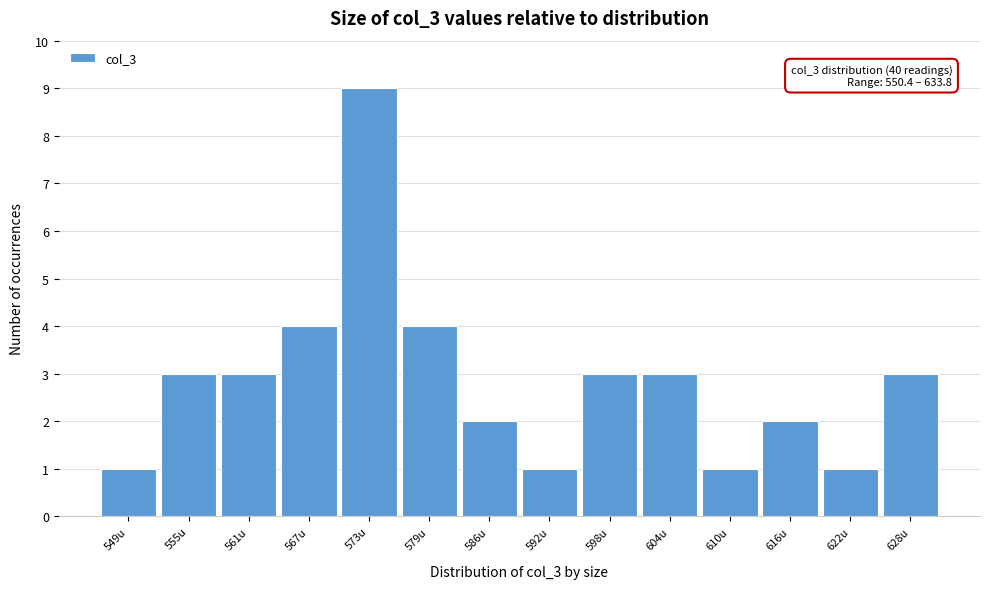

Reading left to right, transcribe all the data shown in this chart.

549u=1	555u=3	561u=3	567u=4	573u=9	579u=4	586u=2	592u=1	598u=3	604u=3	610u=1	616u=2	622u=1	628u=3